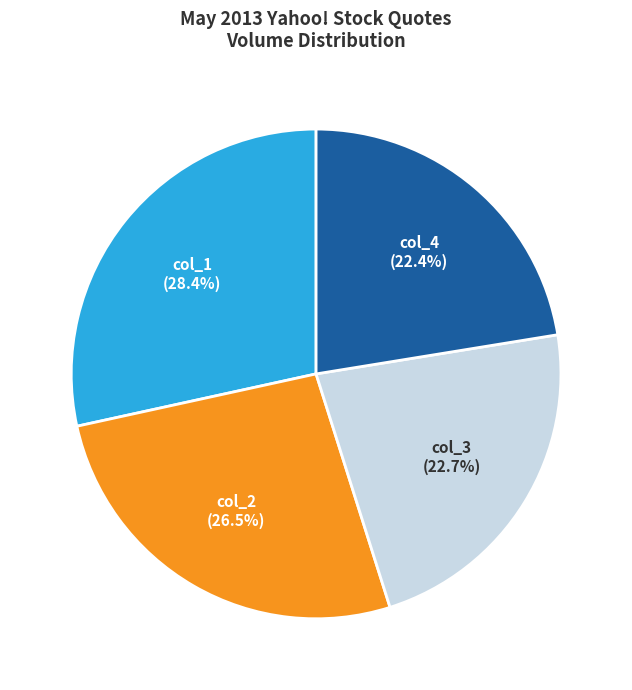

Which slice is the largest?

col_1